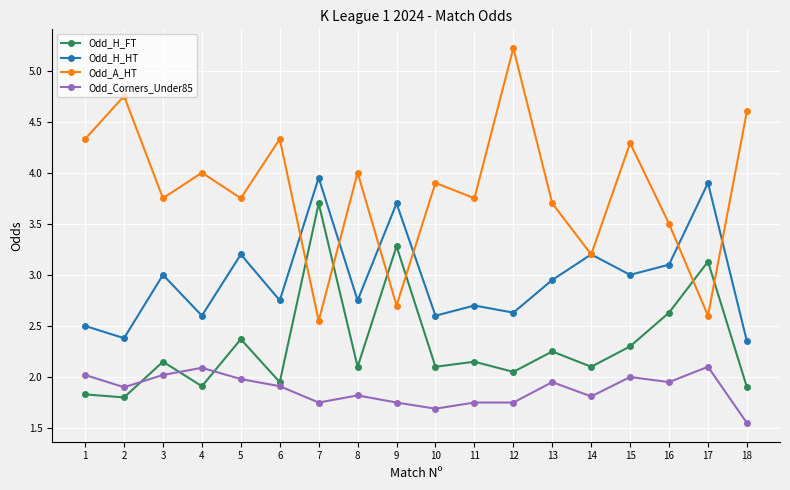

The value of Odd_H_HT at 5 is 3.2. True or false?

True